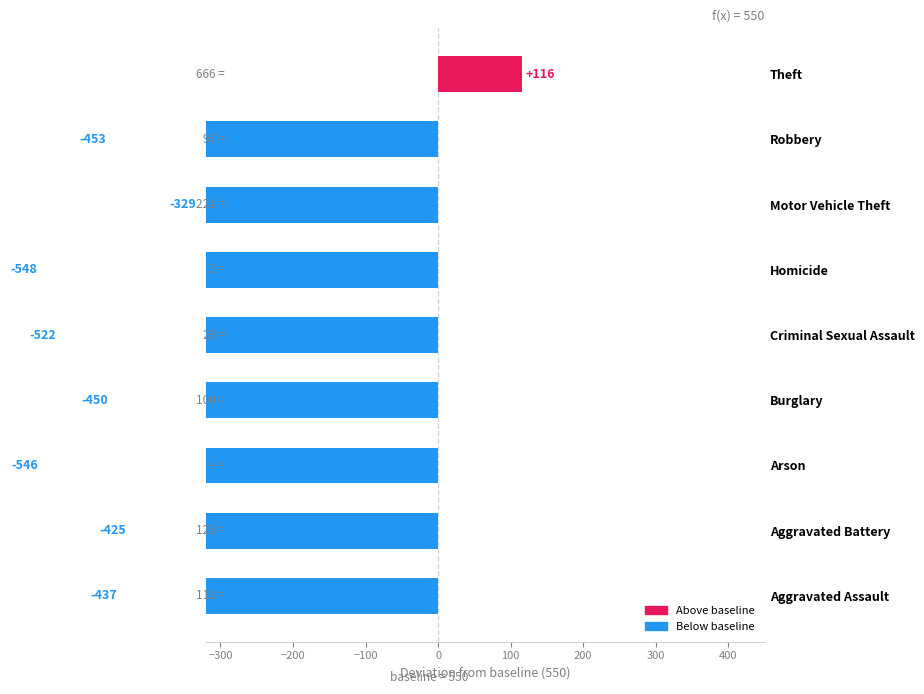

Are the bars grouped side by side (vs. stacked)?

No